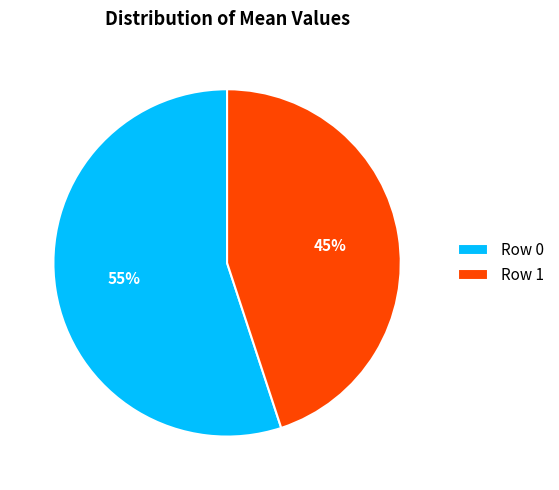

Is the sum of Row 1 and Row 0 greater than half?

Yes